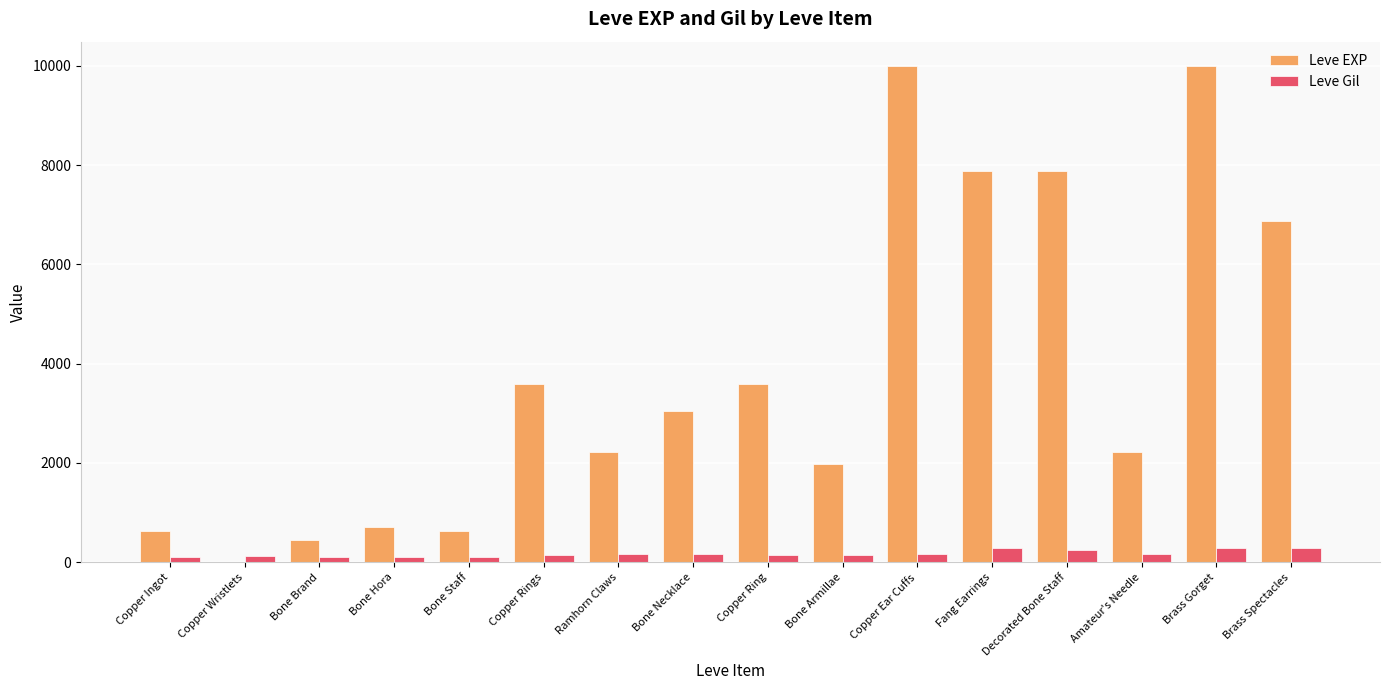

What is the maximum value for Leve Gil?

293